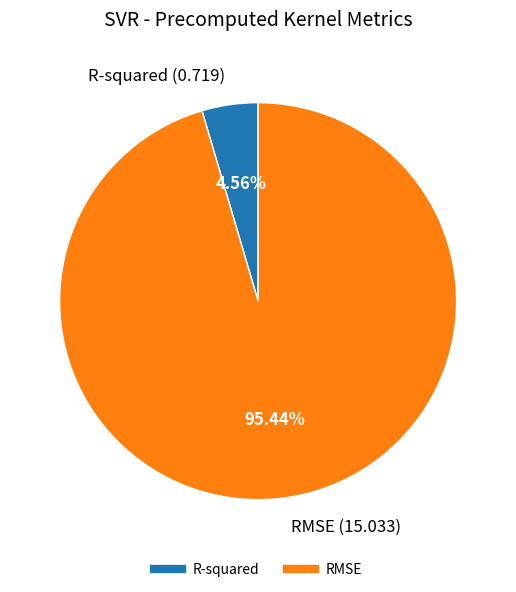

To the nearest percent, what percentage of the pie is RMSE?

95%